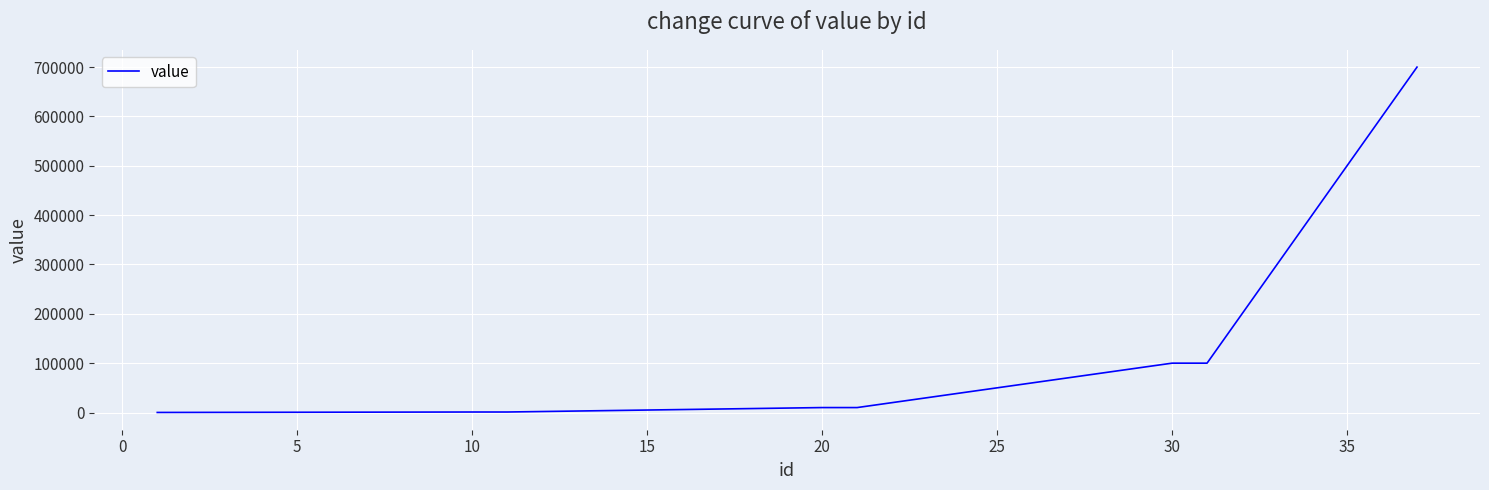

What is the difference between the maximum and minimum values?

699900